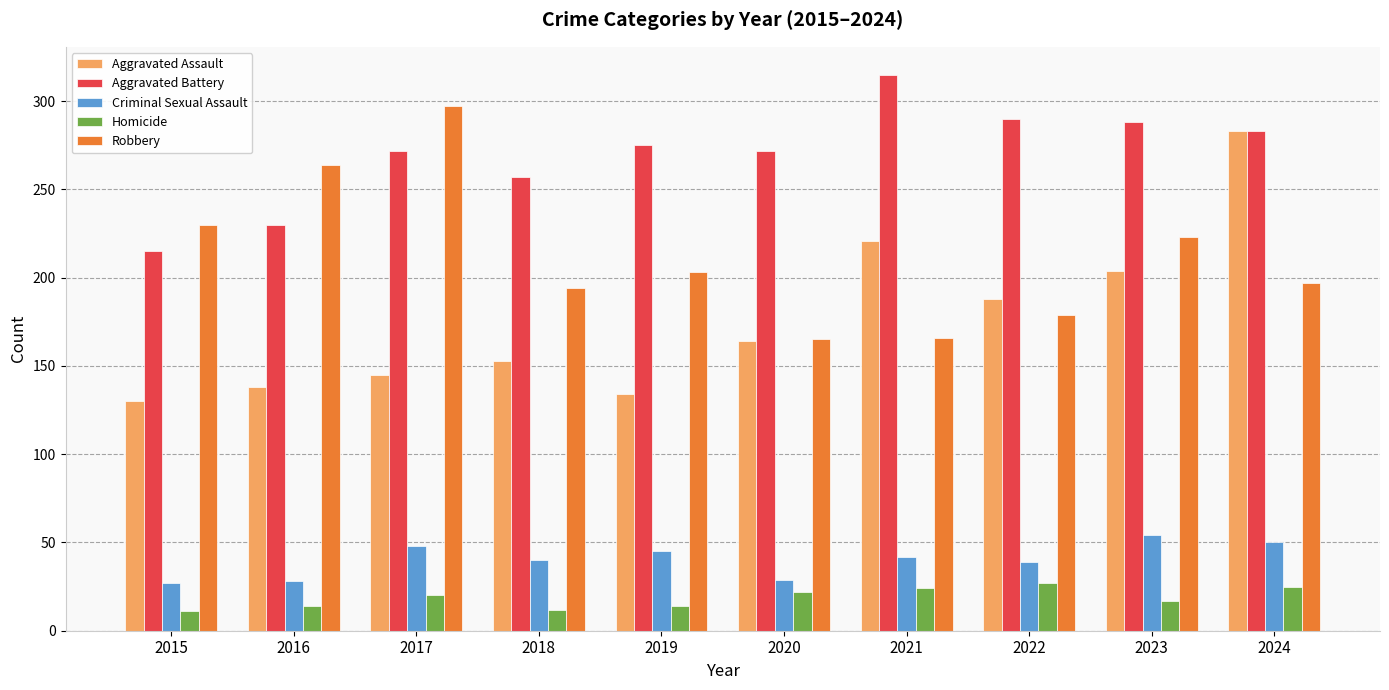

What are all the series names shown in the legend?

Aggravated Assault, Aggravated Battery, Criminal Sexual Assault, Homicide, Robbery